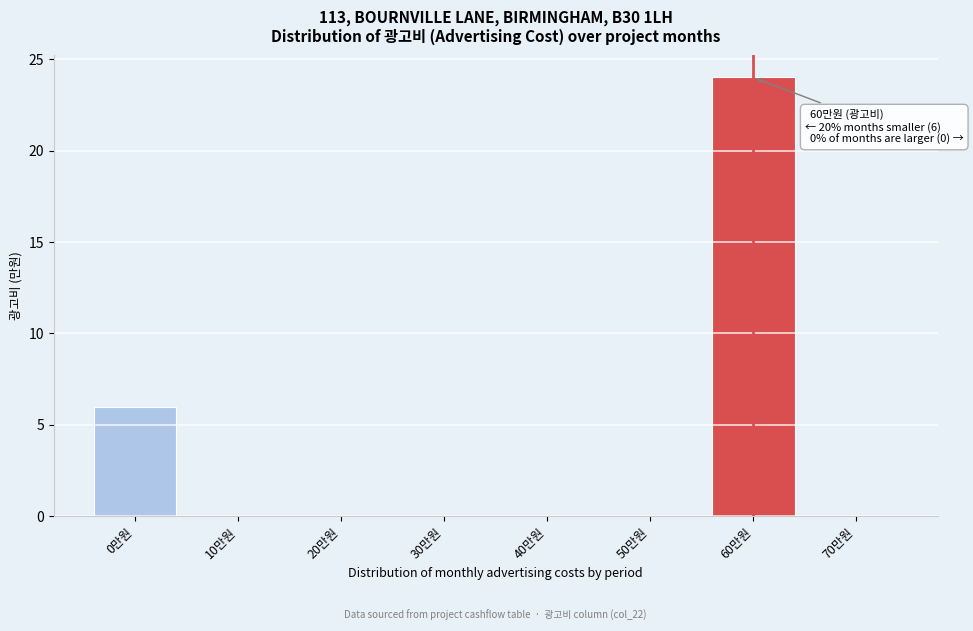

Reading right to left, transcribe all the data shown in this chart.

70만원=0	60만원=24	50만원=0	40만원=0	30만원=0	20만원=0	10만원=0	0만원=6